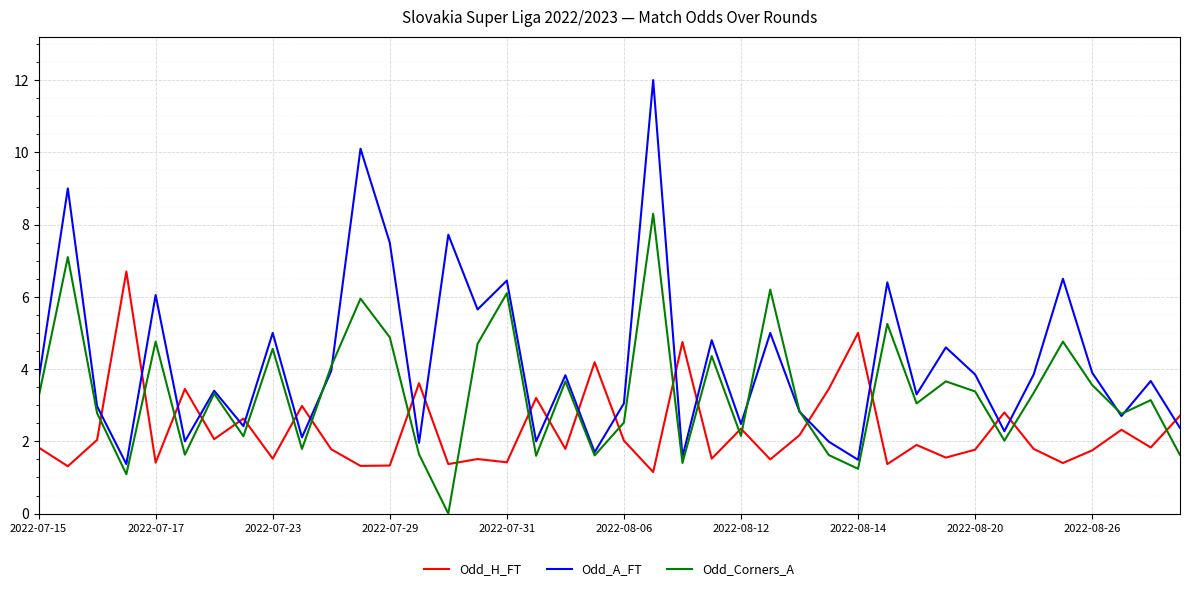

Which series has the largest total across all categories?

Odd_A_FT